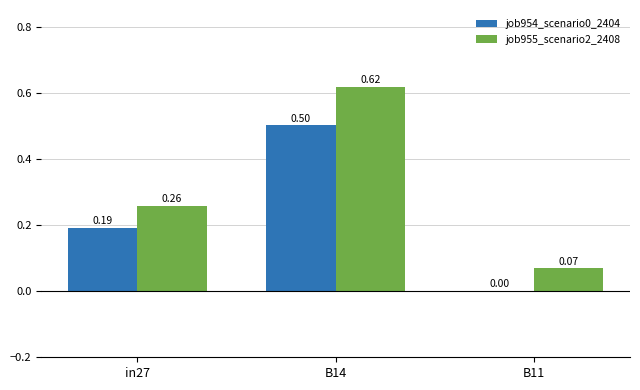

Which series has the largest range (max minus min)?

job955_scenario2_2408